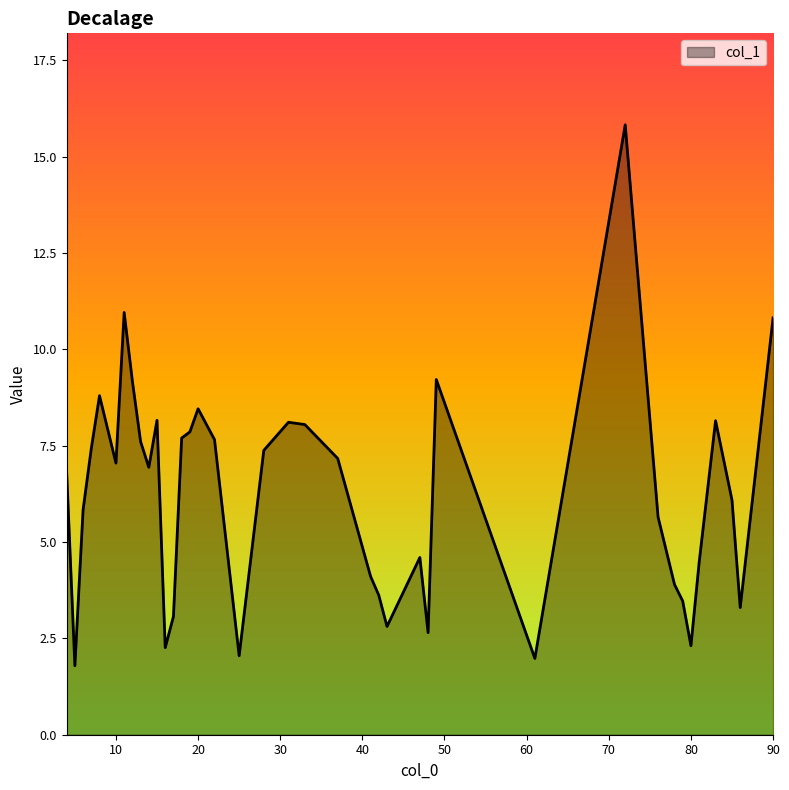

What is the difference between the maximum and minimum values?

14.0